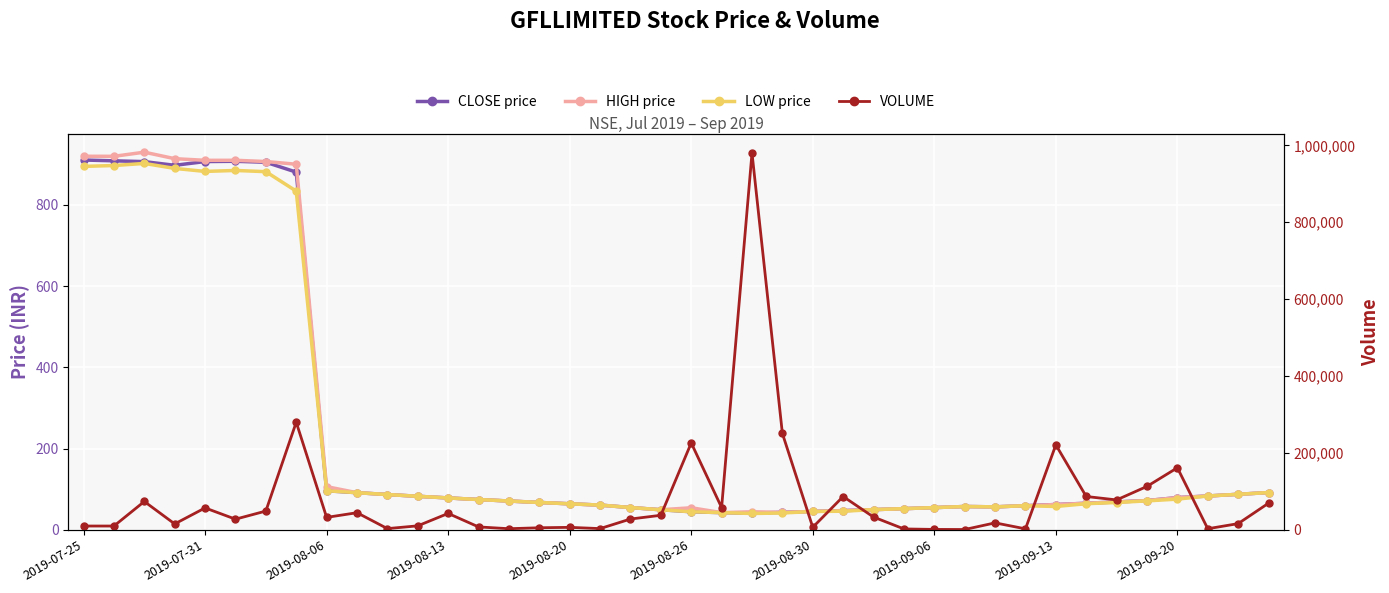

How many lines are shown in the chart?

4